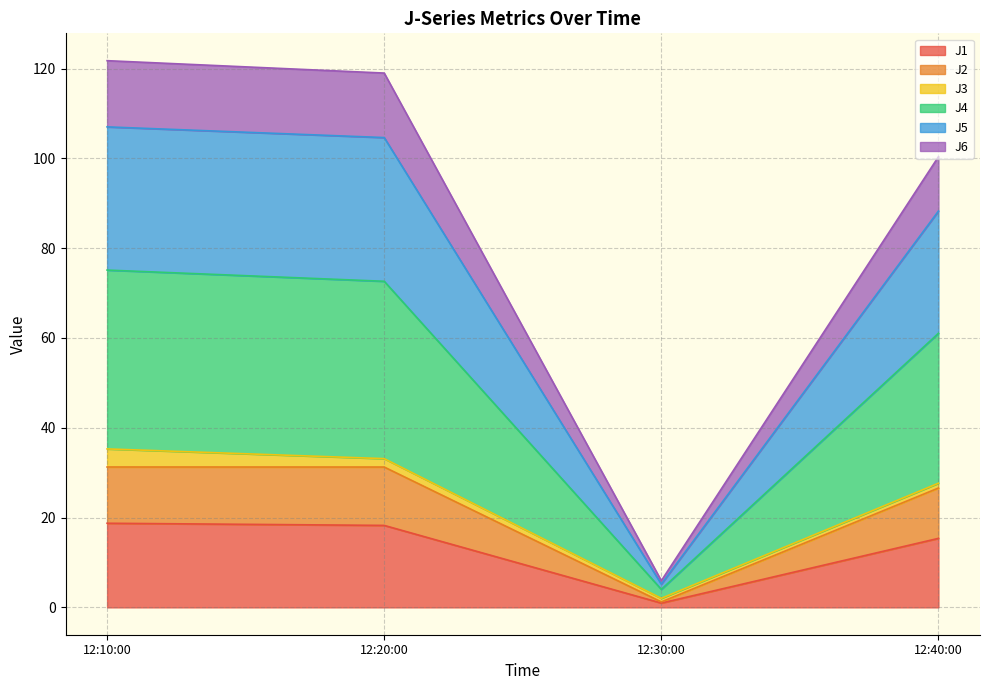

What is the total value across all series at 12:10:00?

121.8